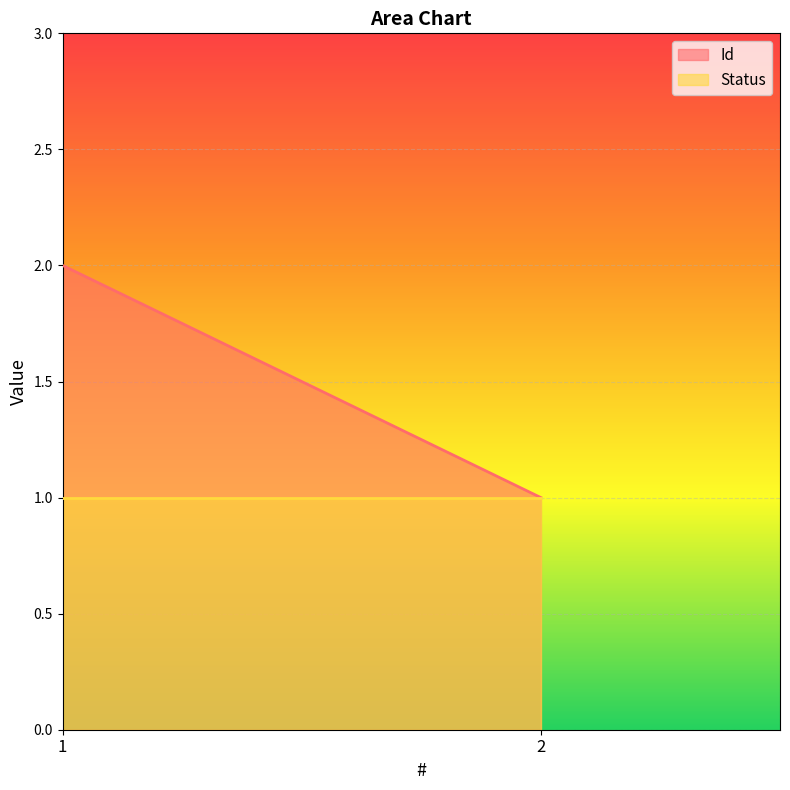

What is the value of the Status point at the 1st from the left?

1